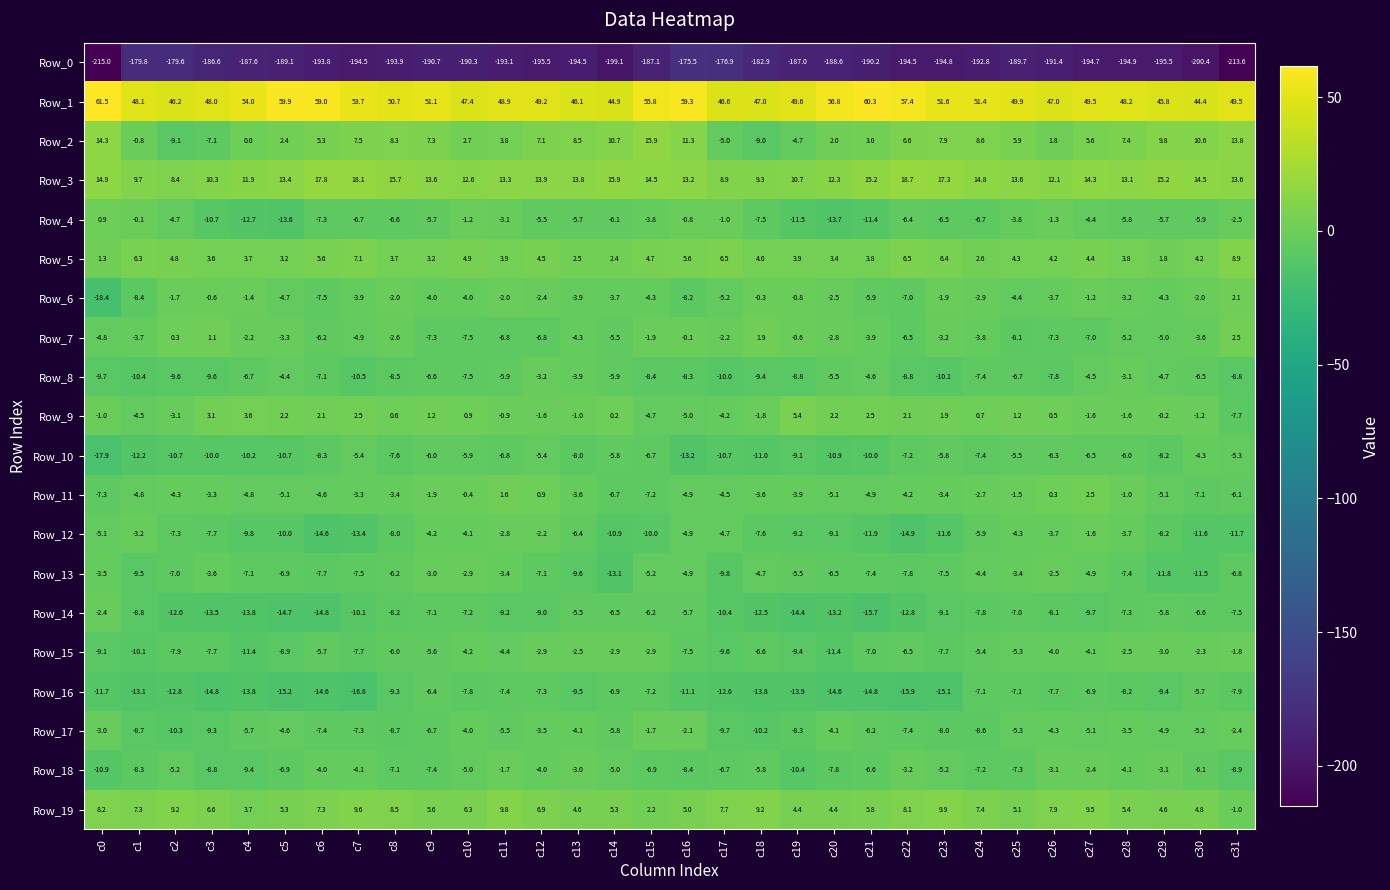

The Row_6 series shows -0.3 at c18. True or false?

True